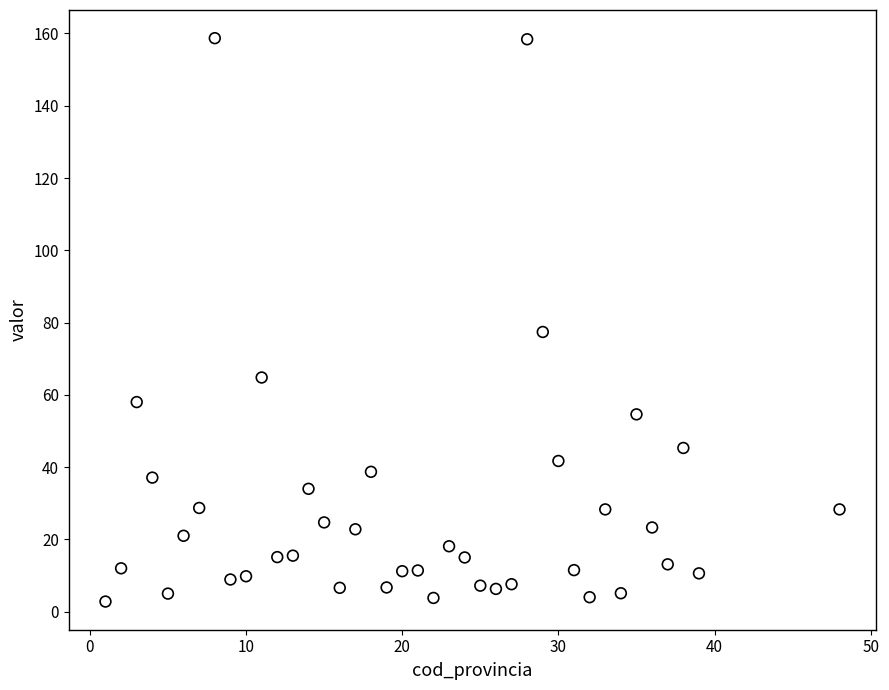

What is the range of X values (max minus min)?

47.0